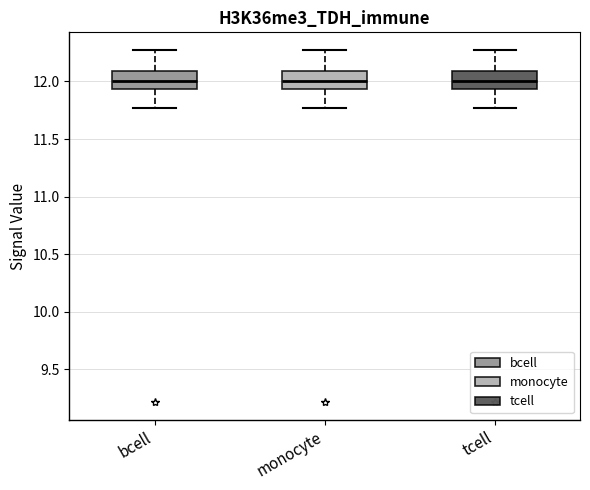

Where is the upper edge of the box for bcell on the y-axis? The values are not printed on the chart, so give them approximately, as read against the axis.

12.10